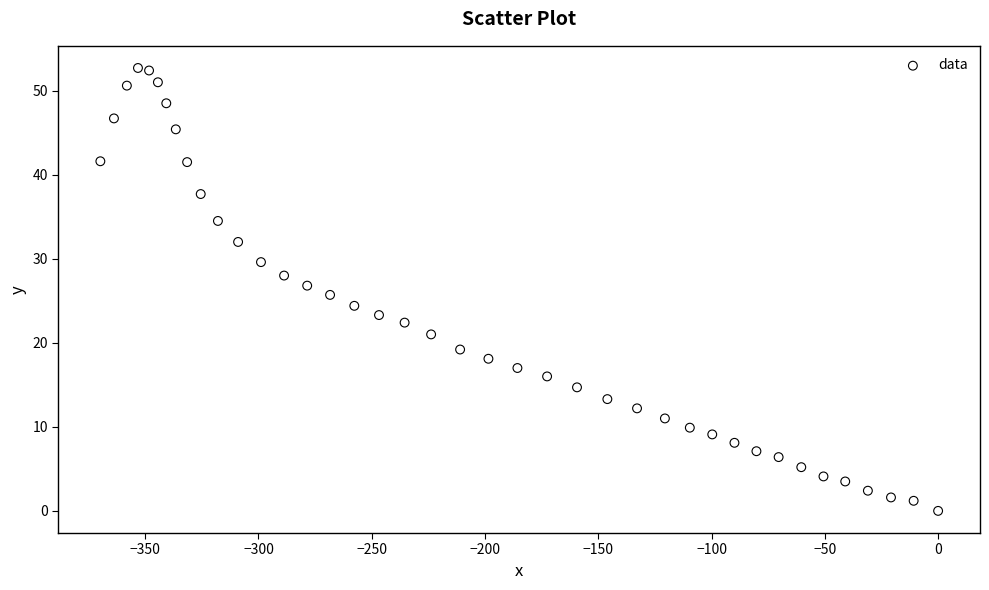

What is the range of X values (max minus min)?

369.8